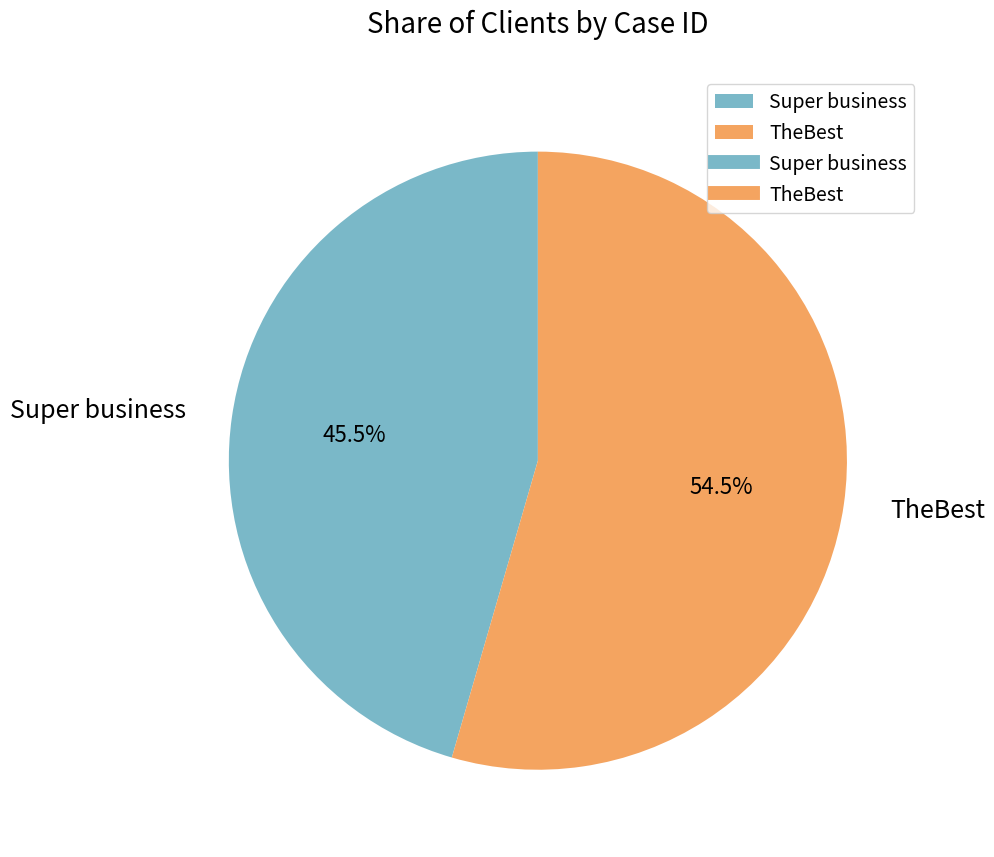

To the nearest percent, what is the difference between the largest and smallest slice percentages?

9%